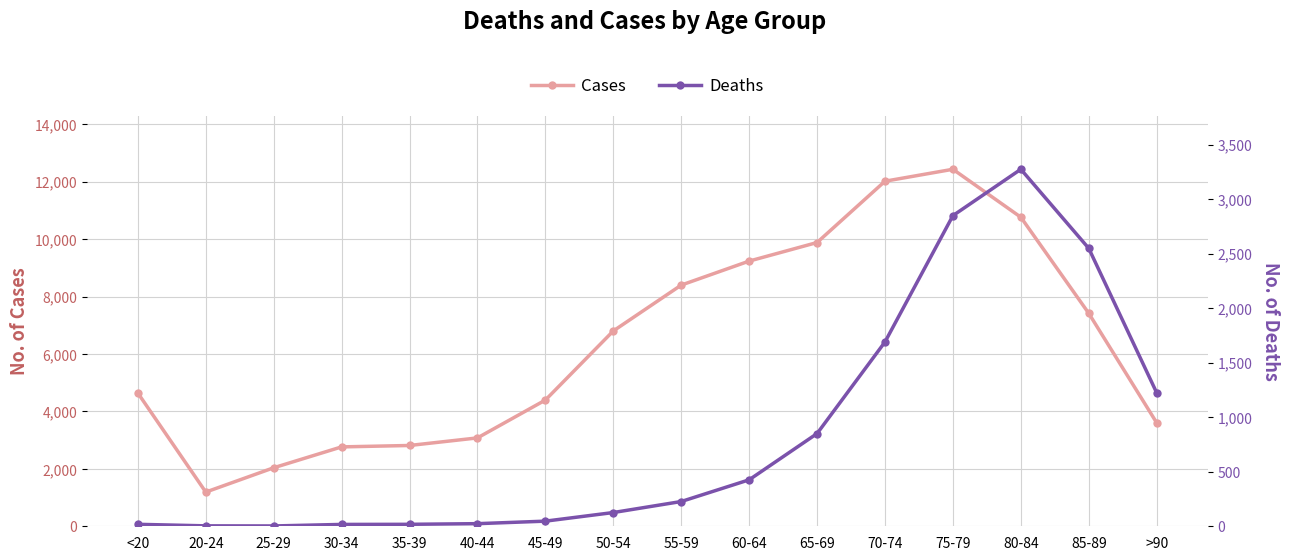

How many interior local peaks does the Cases series have?

1